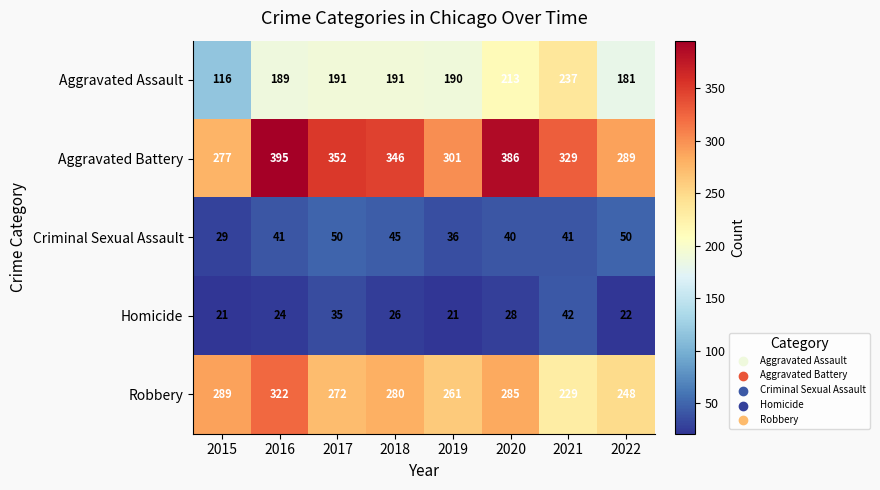

At how many categories does at least one series exceed 85?

8